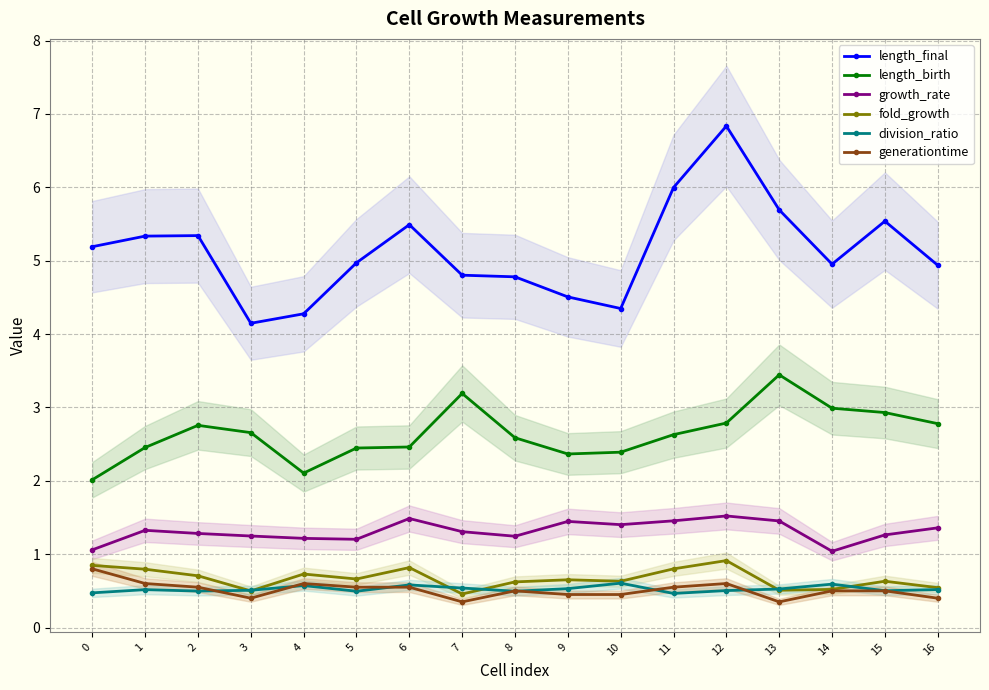

Reading left to right, extract all data points from this chart.

length_final: 0=5.2	1=5.3	2=5.3	3=4.1	4=4.3	5=5.0	6=5.5	7=4.8	8=4.8	9=4.5	10=4.3	11=6.0	12=6.8	13=5.7	14=5.0	15=5.5	16=4.9
length_birth: 0=2.0	1=2.5	2=2.8	3=2.7	4=2.1	5=2.4	6=2.5	7=3.2	8=2.6	9=2.4	10=2.4	11=2.6	12=2.8	13=3.4	14=3.0	15=2.9	16=2.8
growth_rate: 0=1.1	1=1.3	2=1.3	3=1.2	4=1.2	5=1.2	6=1.5	7=1.3	8=1.2	9=1.4	10=1.4	11=1.5	12=1.5	13=1.5	14=1.0	15=1.3	16=1.4
fold_growth: 0=0.8	1=0.8	2=0.7	3=0.5	4=0.7	5=0.7	6=0.8	7=0.5	8=0.6	9=0.7	10=0.6	11=0.8	12=0.9	13=0.5	14=0.5	15=0.6	16=0.5
division_ratio: 0=0.5	1=0.5	2=0.5	3=0.5	4=0.6	5=0.5	6=0.6	7=0.5	8=0.5	9=0.5	10=0.6	11=0.5	12=0.5	13=0.5	14=0.6	15=0.5	16=0.5
generationtime: 0=0.8	1=0.6	2=0.6	3=0.4	4=0.6	5=0.5	6=0.5	7=0.4	8=0.5	9=0.5	10=0.5	11=0.5	12=0.6	13=0.3	14=0.5	15=0.5	16=0.4